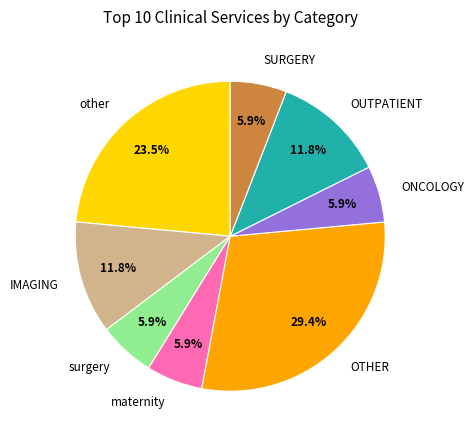

What percentage is the maternity slice, to the nearest percent?

6%